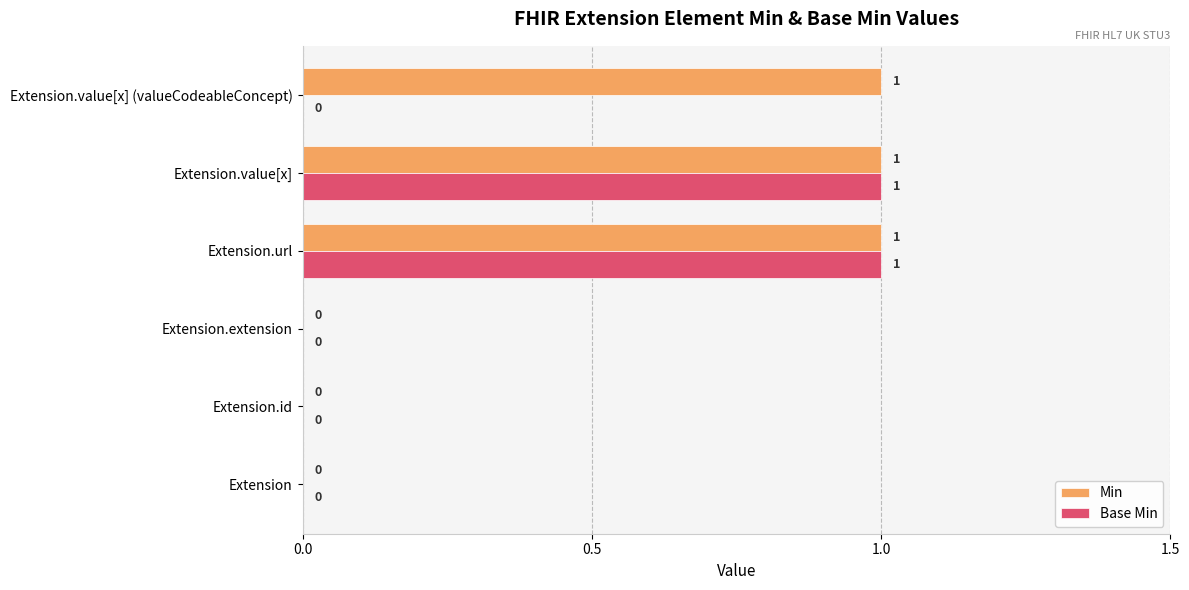

Is it true that Min equals 0 at Extension.value[x] (valueCodeableConcept)?

False